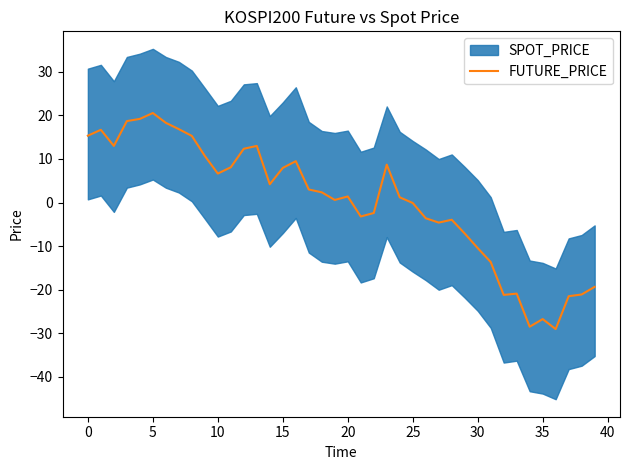

What is the lowest value of the FUTURE_PRICE series?

-29.1